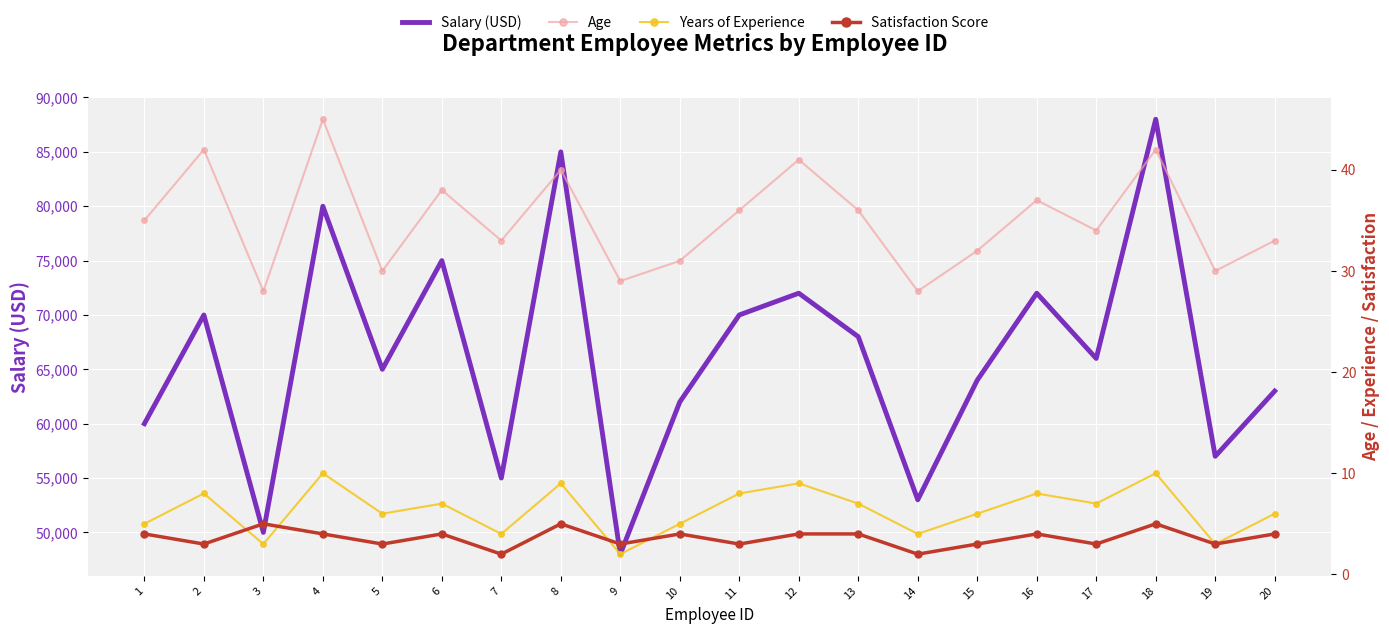

At which category does Satisfaction Score reach its first local valley?

2